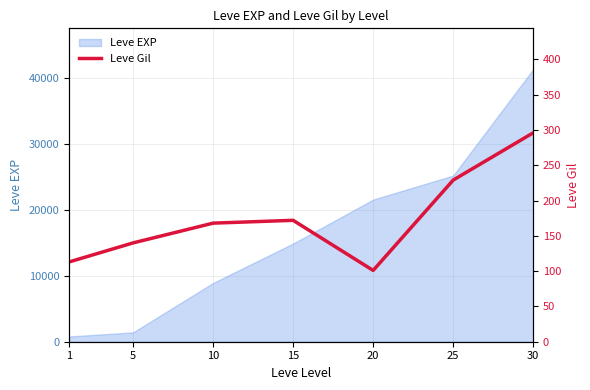

What is the minimum value shown in the chart?

101